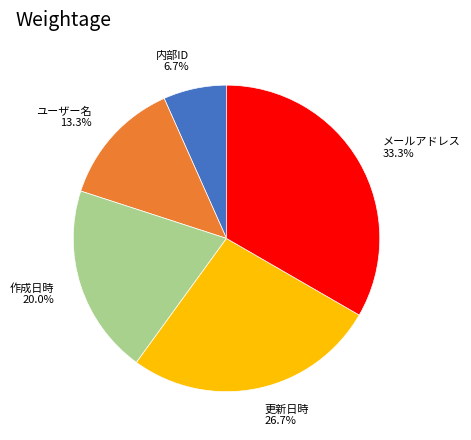

To the nearest percent, what is the average slice percentage?

20%